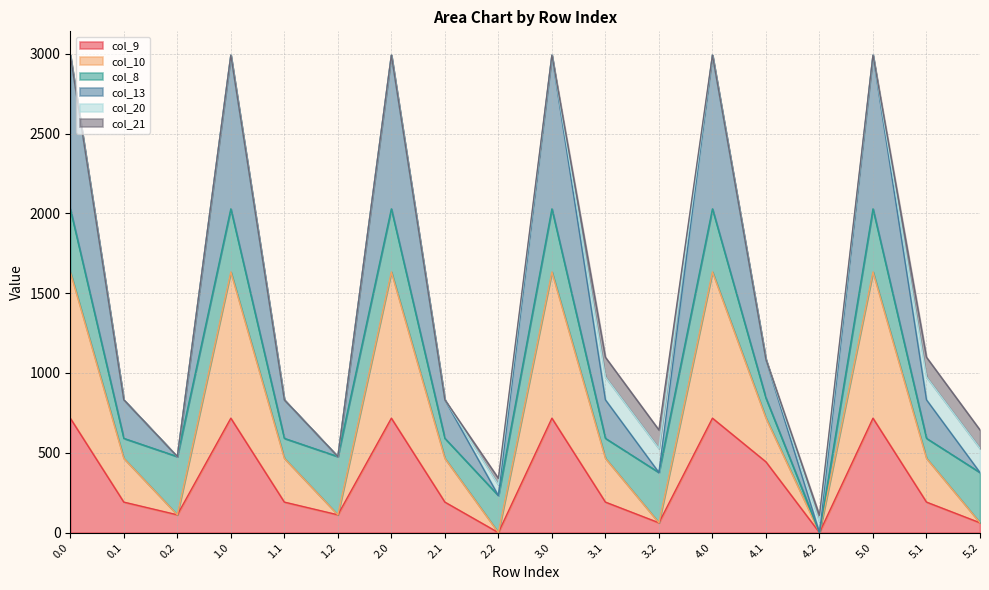

What is the total value across all series at 3.0?

2991.0